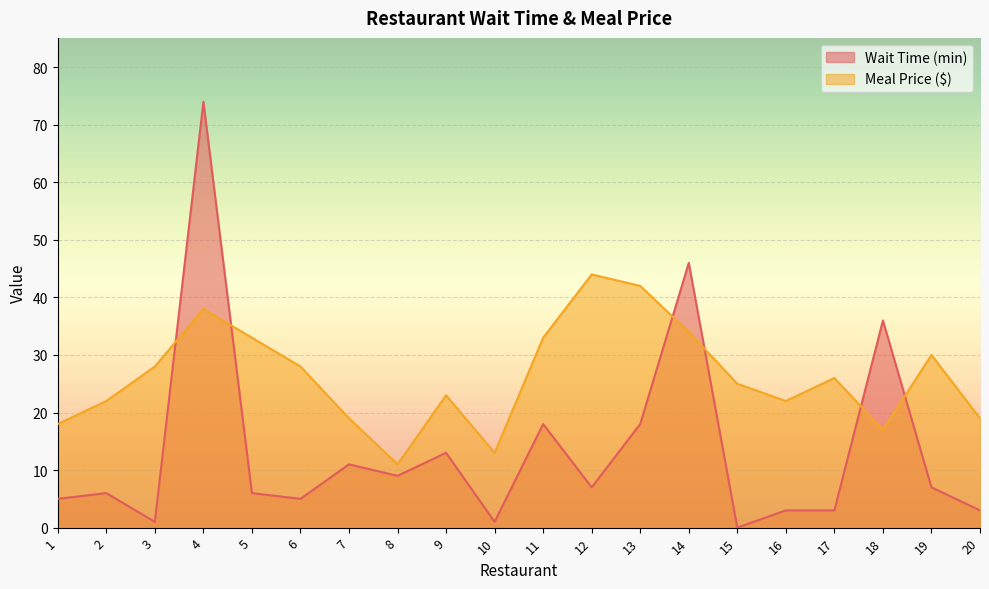

True or false: Meal Price ($) has more than 0 points higher than both neighbors.

True